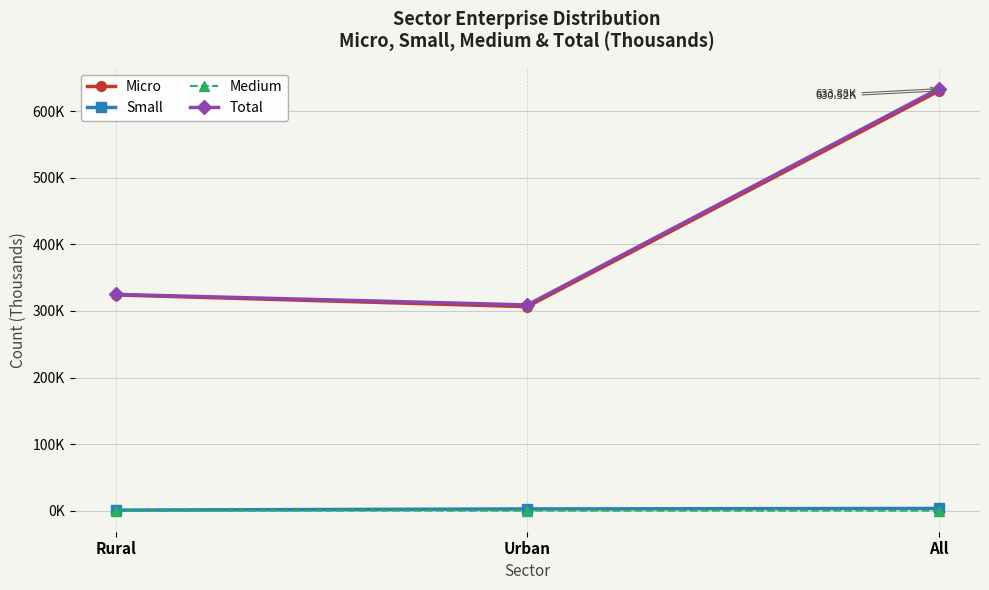

The value of Total at All is 1129.5. True or false?

False